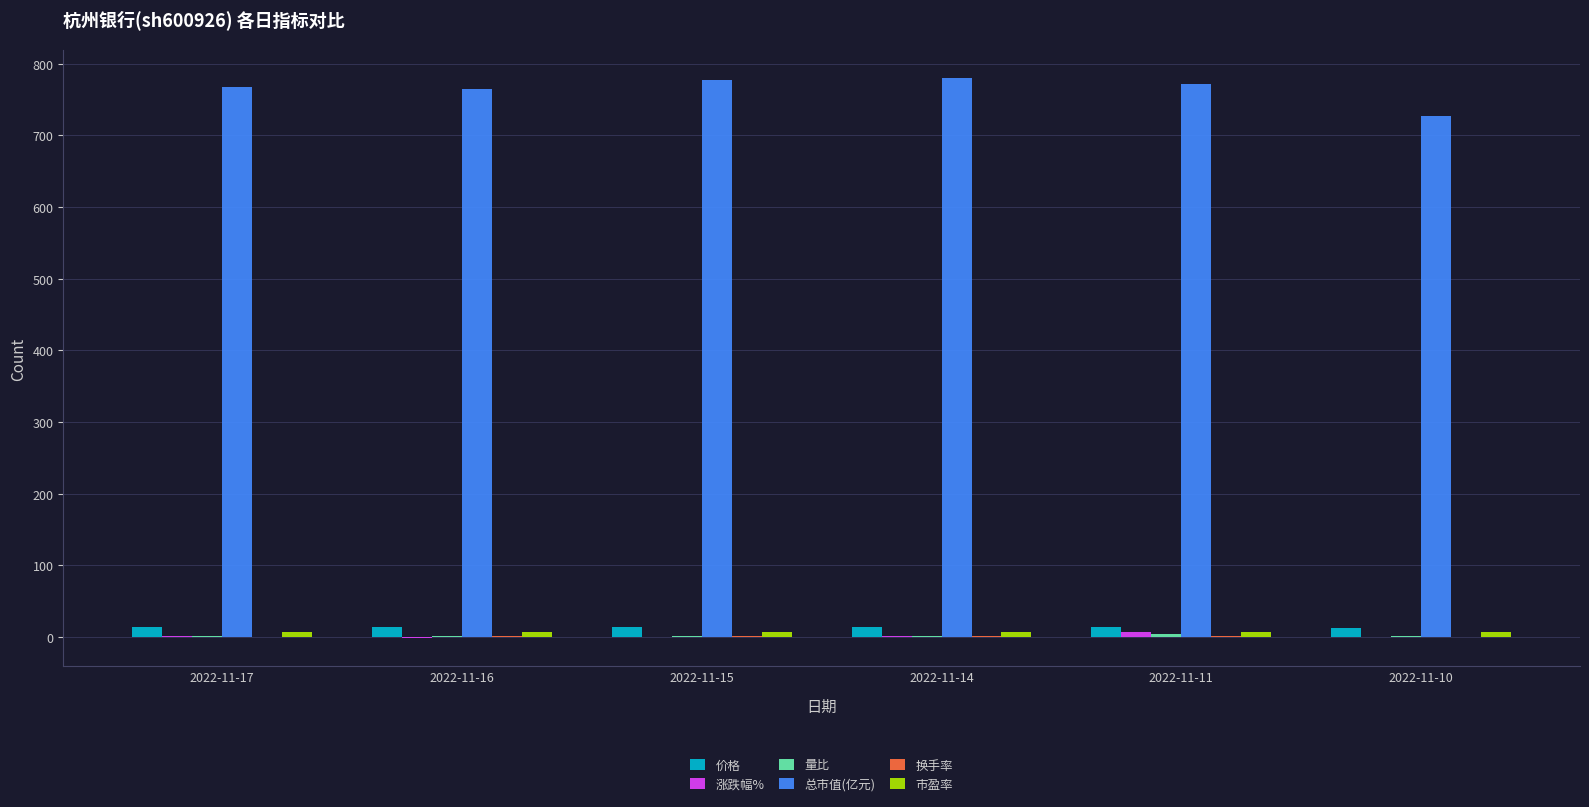

Which series has the largest total across all categories?

总市值(亿元)